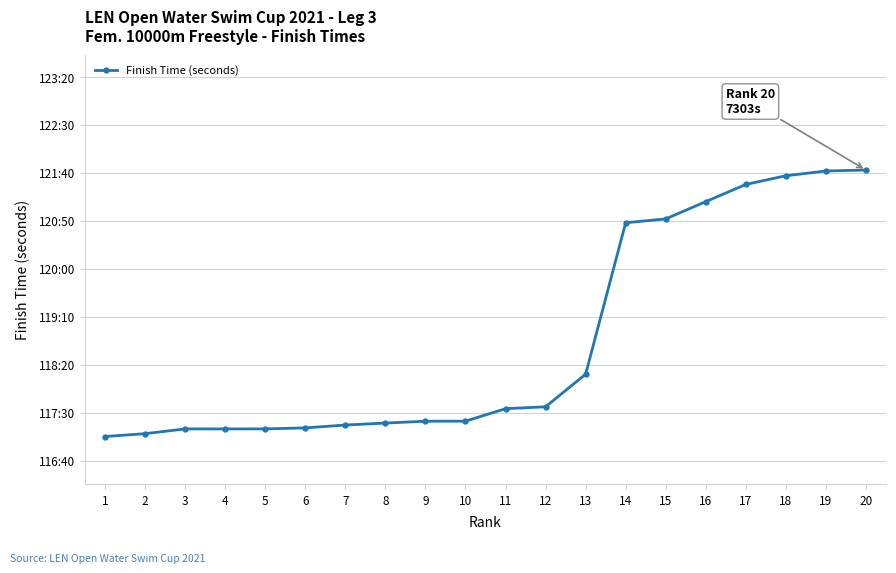

Does the chart have visible grid lines?

Yes